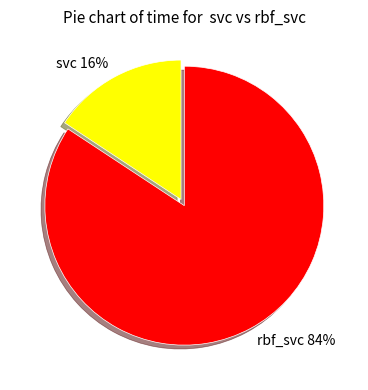

To the nearest percent, what is the combined percentage of svc and rbf_svc?

100%